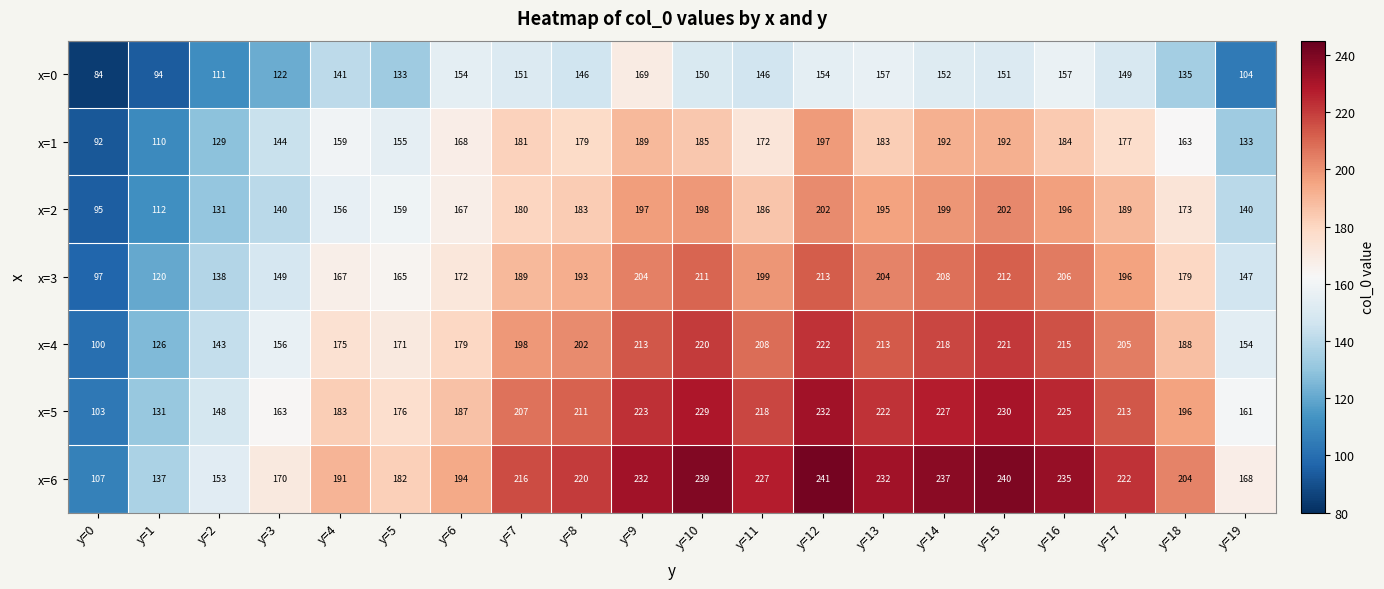

Is it true that x=0 equals 157 at y=13?

True